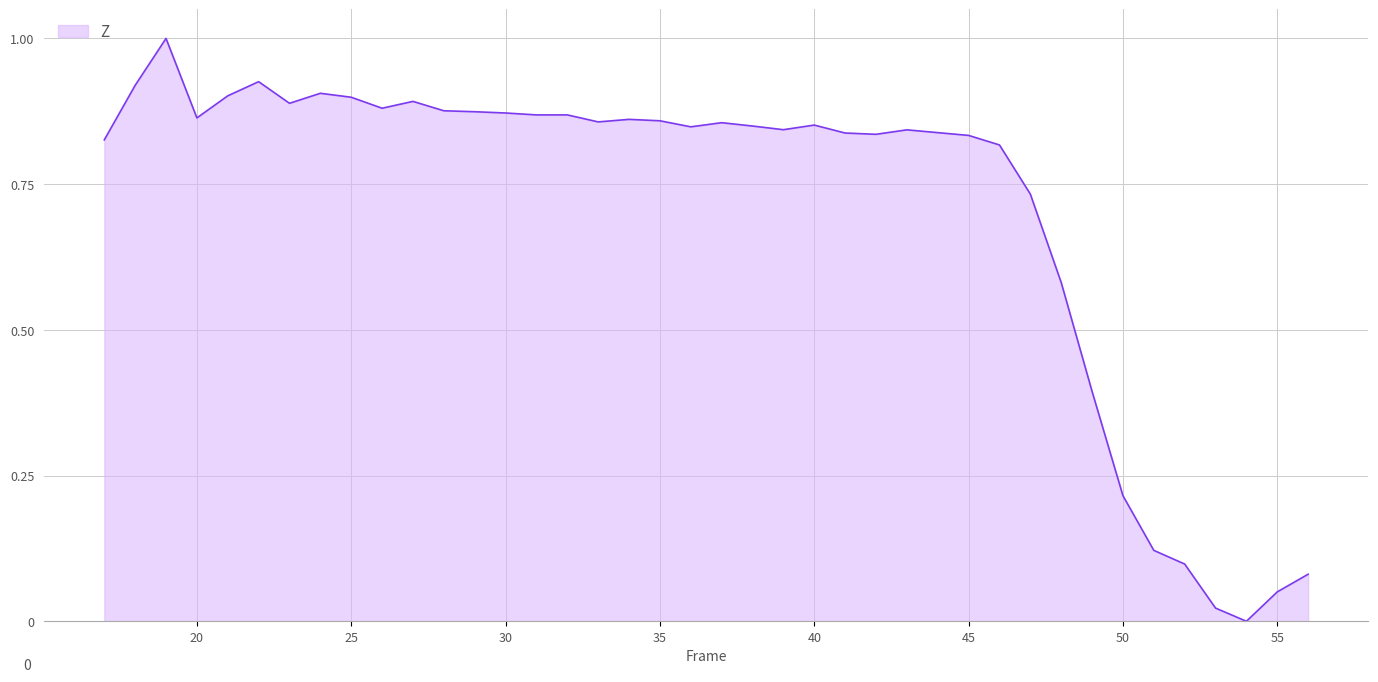

What is the maximum value shown in the chart?

1.0